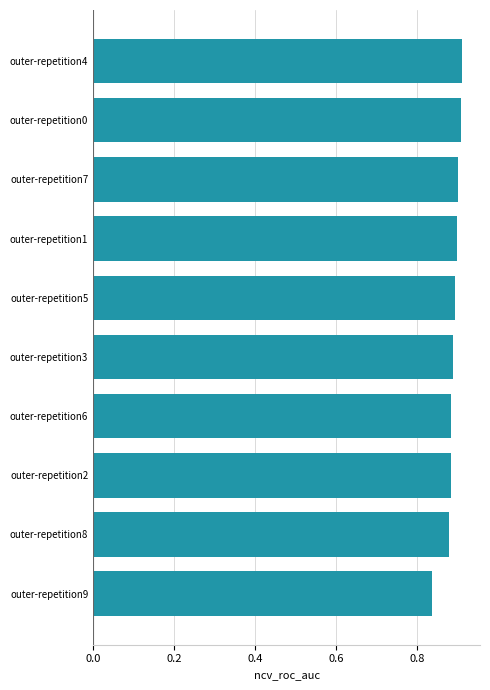

Which label corresponds to the smallest value in the chart?

outer-repetition9